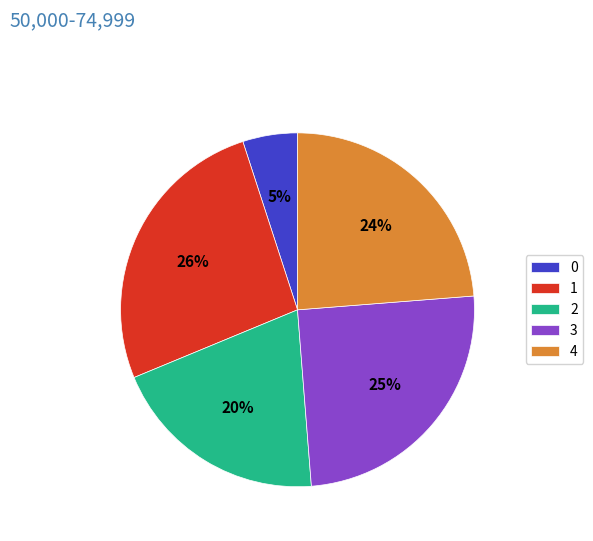

Does 1 represent more than half of the total?

No